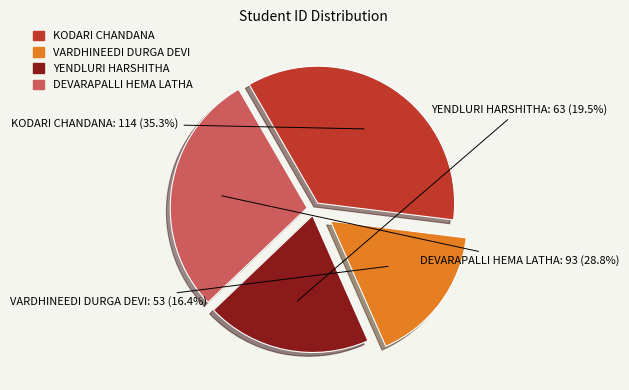

Rank the categories by value from highest to lowest.

KODARI CHANDANA, DEVARAPALLI HEMA LATHA, YENDLURI HARSHITHA, VARDHINEEDI DURGA DEVI